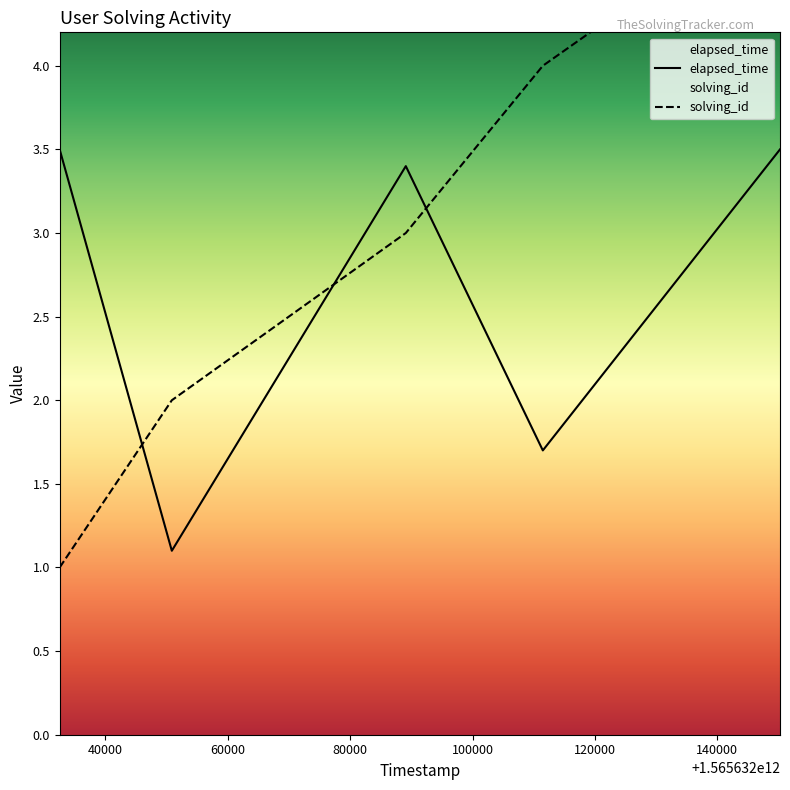

True or false: elapsed_time and solving_id intersect in this chart.

True